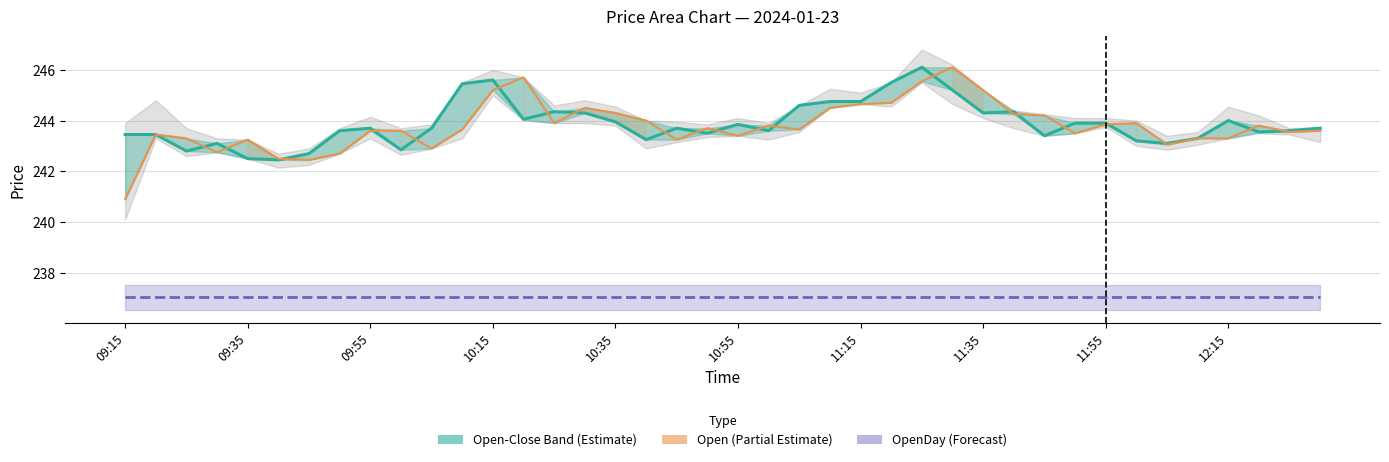

The value of Close at 10:15 is 114.2. True or false?

False